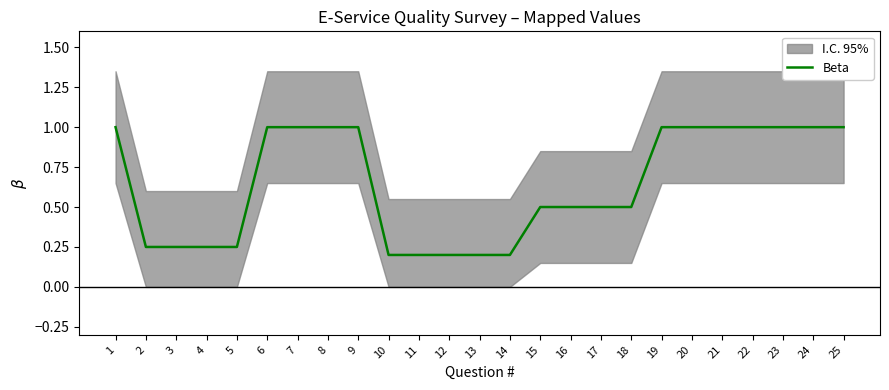

What is the value of the 10th point from the left?

0.2